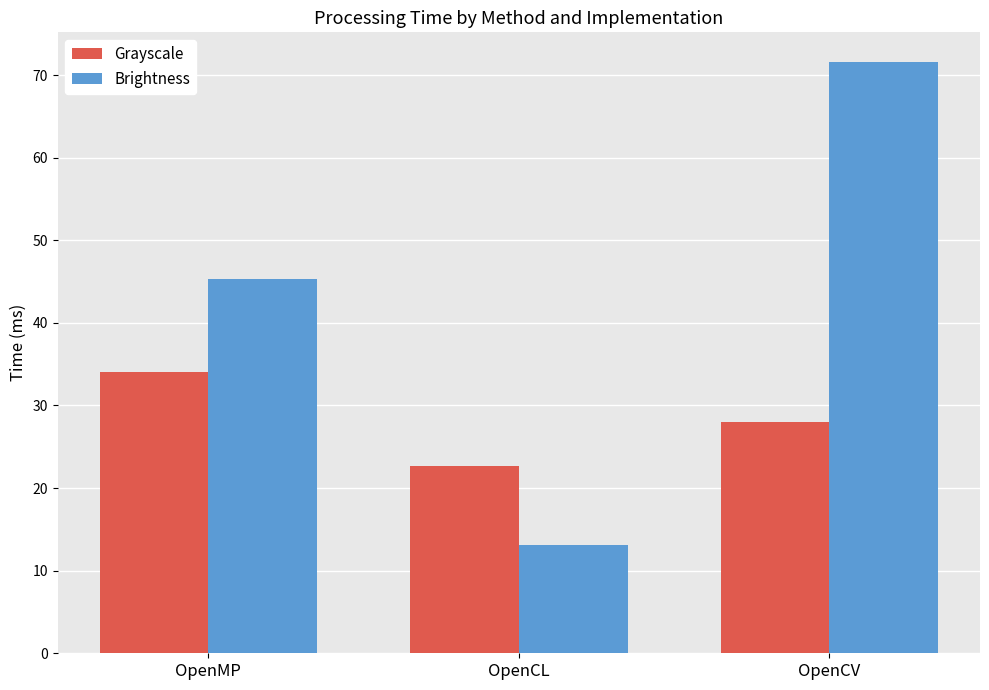

What is the label of the 2nd bar from the left?

OpenCL